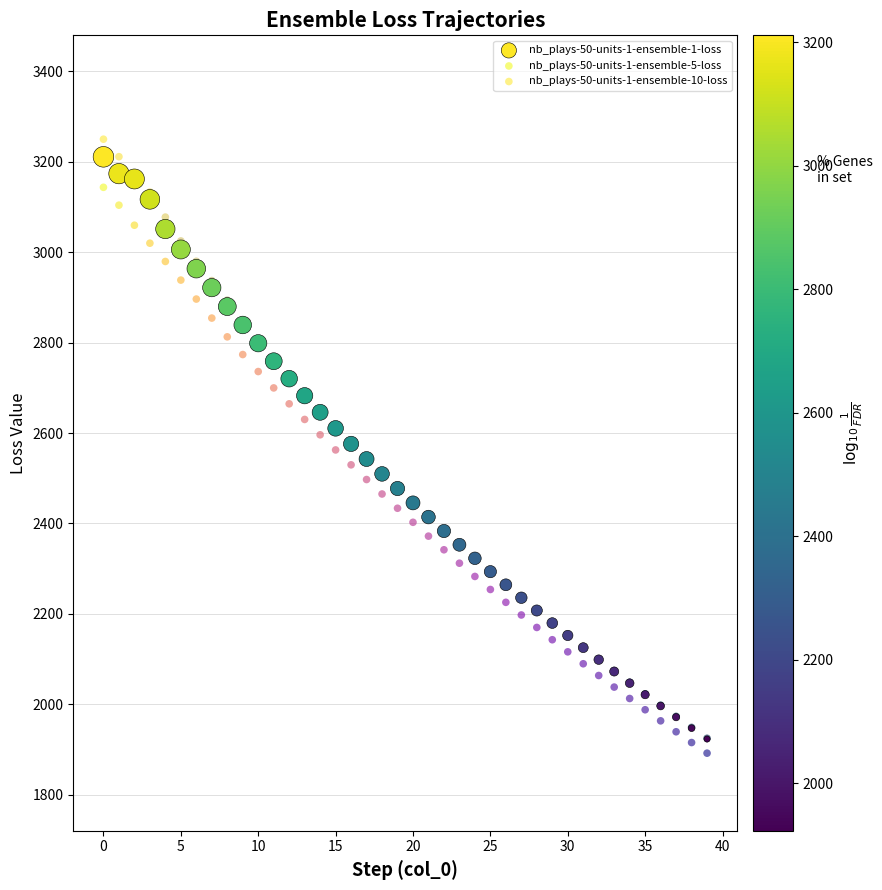

What are all the series names shown in the legend?

nb_plays-50-units-1-ensemble-1-loss, nb_plays-50-units-1-ensemble-5-loss, nb_plays-50-units-1-ensemble-10-loss